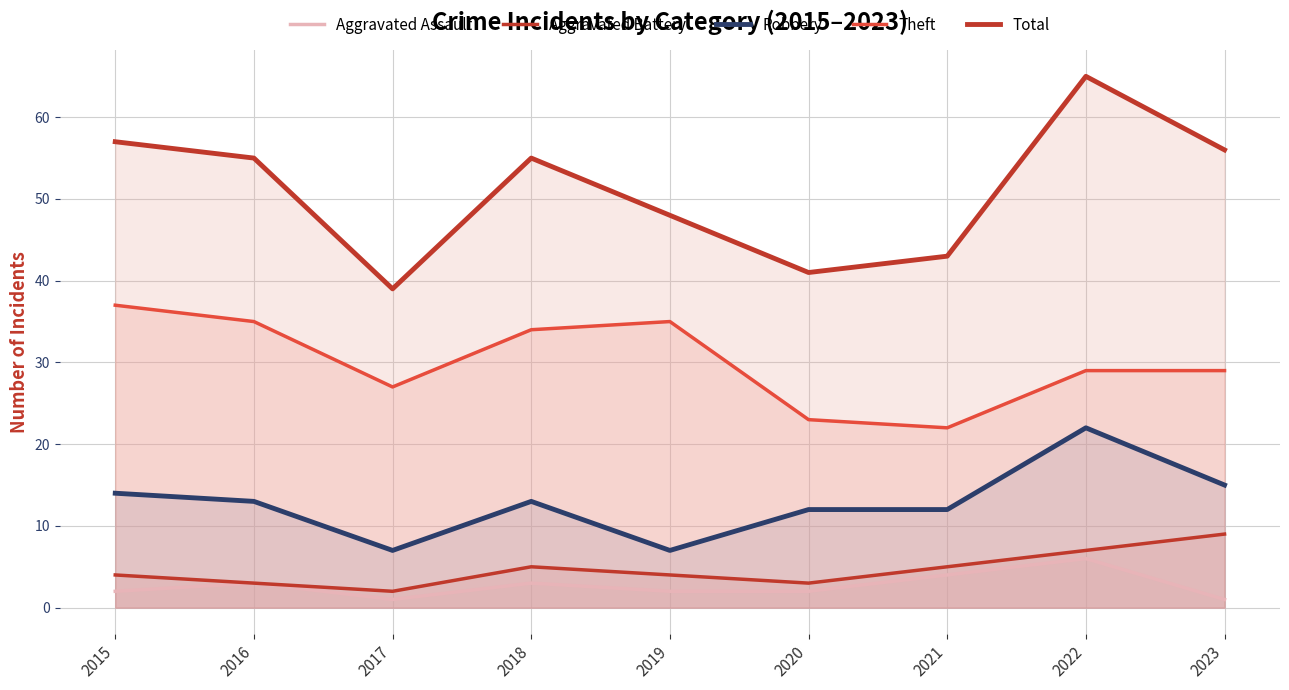

Reading right to left, list all the values displayed in this chart.

Aggravated Assault: 1	6	4	2	2	3	1	3	2
Aggravated Battery: 9	7	5	3	4	5	2	3	4
Robbery: 15	22	12	12	7	13	7	13	14
Theft: 29	29	22	23	35	34	27	35	37
Total: 56	65	43	41	48	55	39	55	57